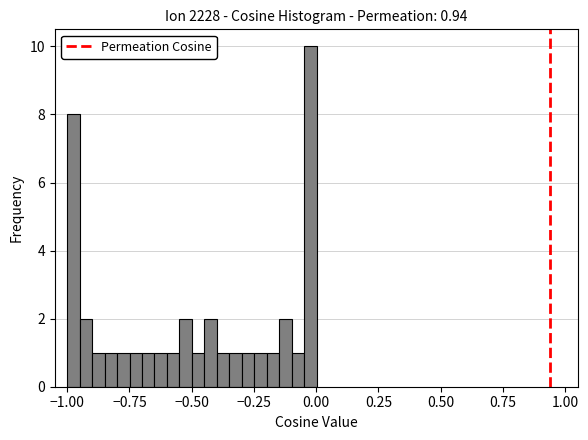

Around what value on the x-axis is the tallest bar? Give the approximate position of its centre, as read against the axis.

0.00